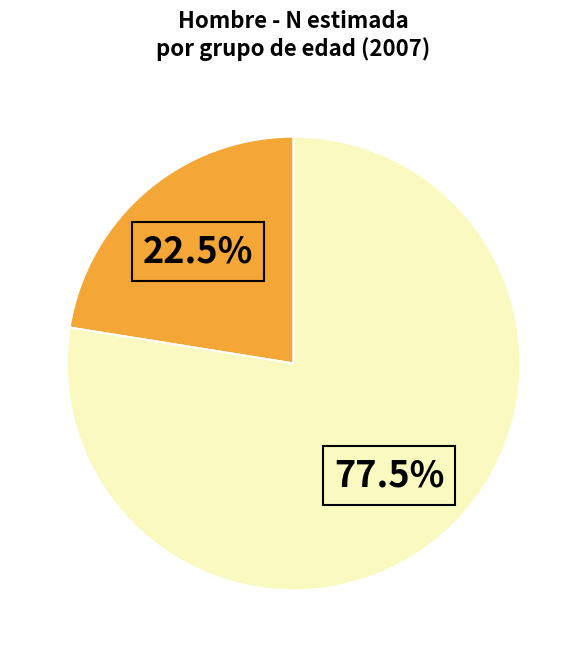

Is there any slice that represents more than half of the pie?

Yes